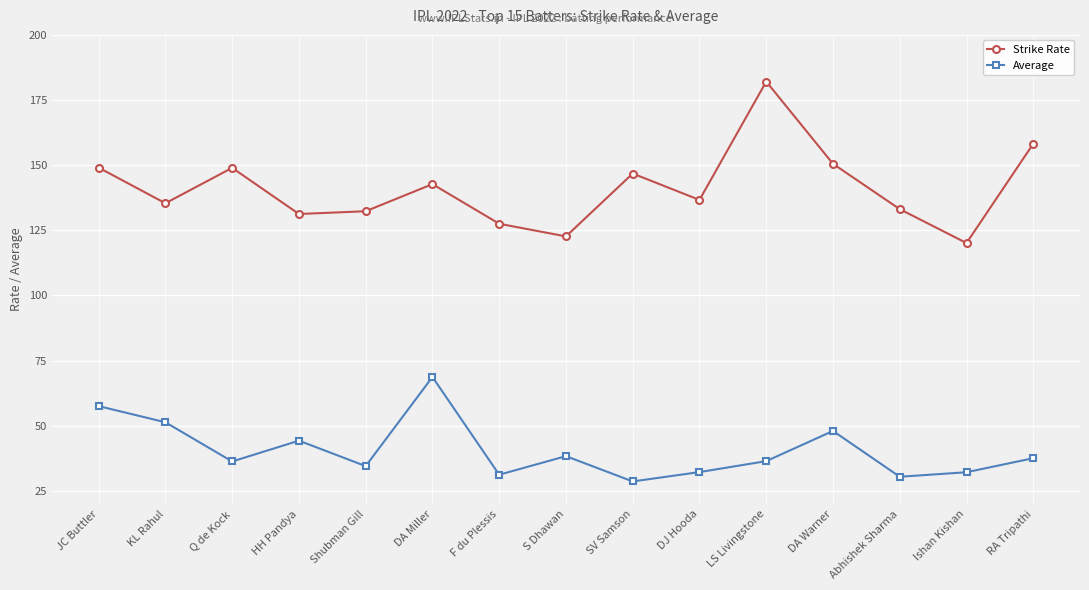

How many values in the Strike Rate series exceed 136?

8